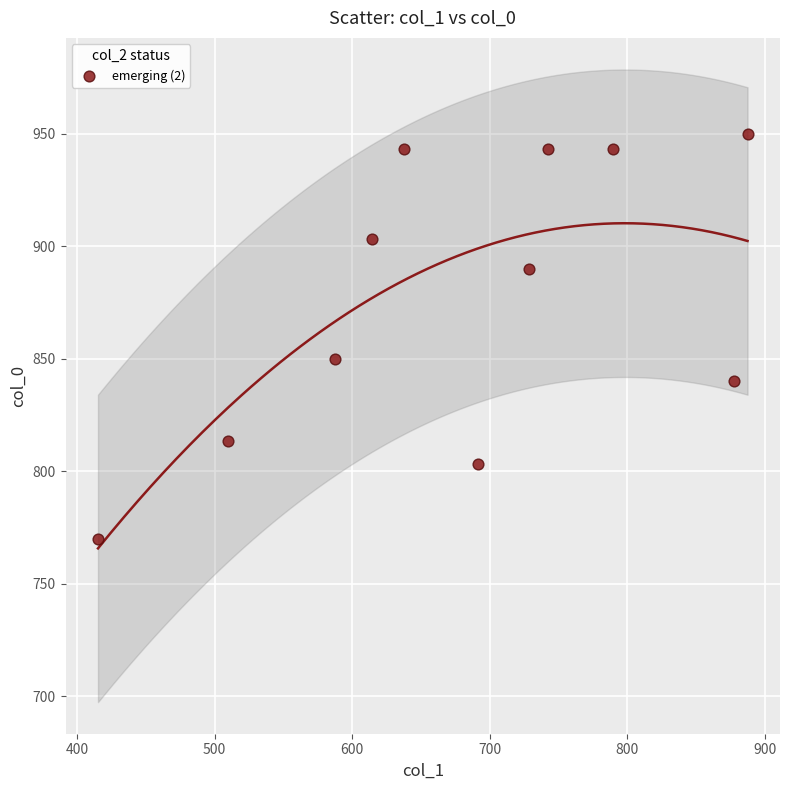

What Y value in the scatter plot is closest to 860?

850.0